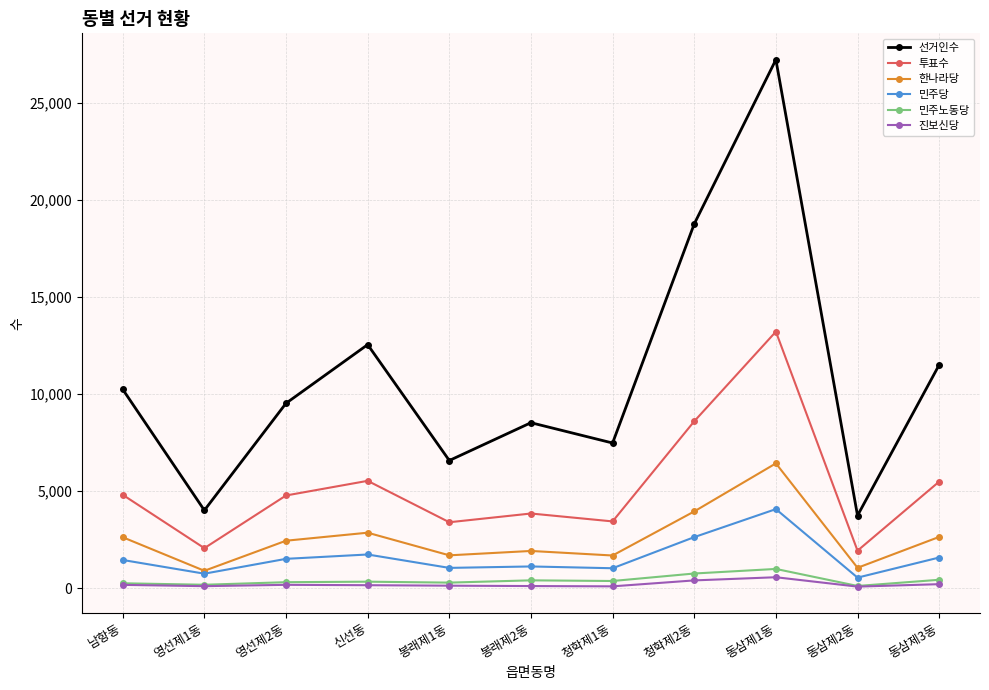

At which label is 한나라당 closest to 3657?

청학제2동